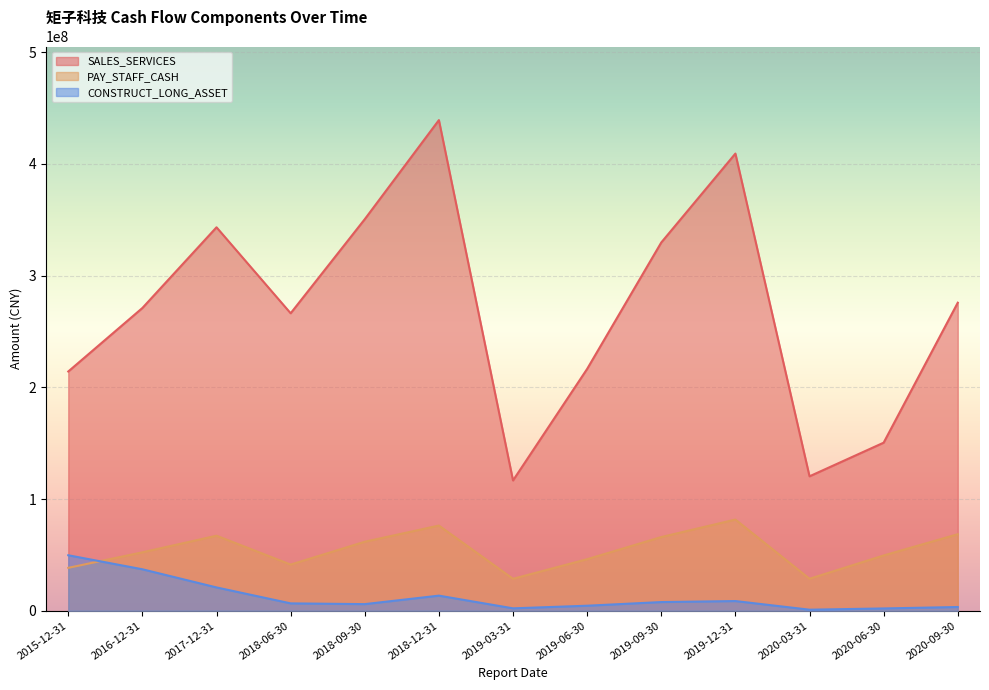

How many distinct data groups are displayed?

3